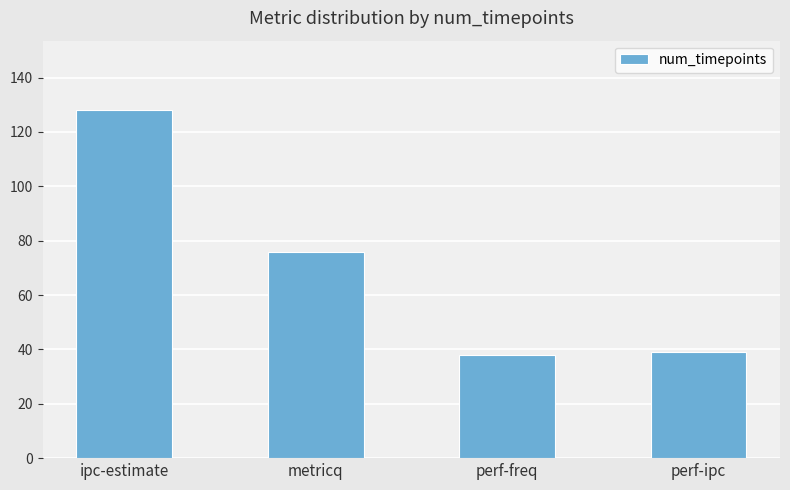

What is the change in value from metricq to perf-ipc?

-37